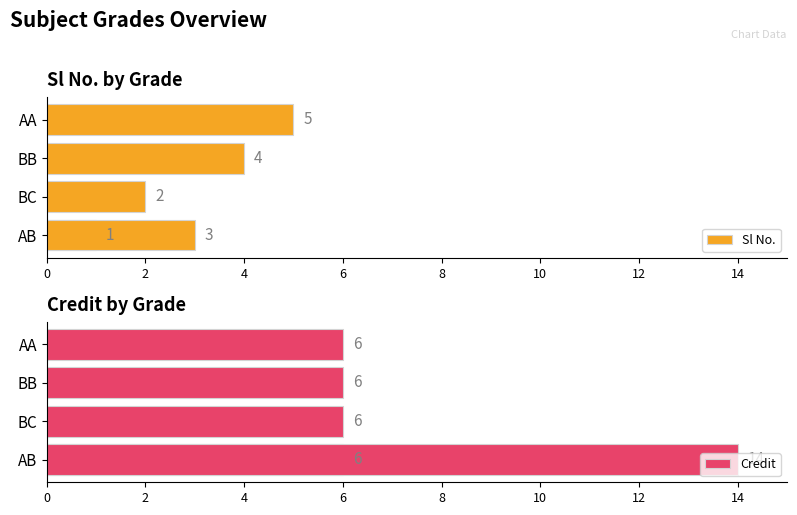

Reading left to right, what are all the values shown in this chart?

Sl No.: 1	2	3	4	5
Credit: 6	6	14	6	6